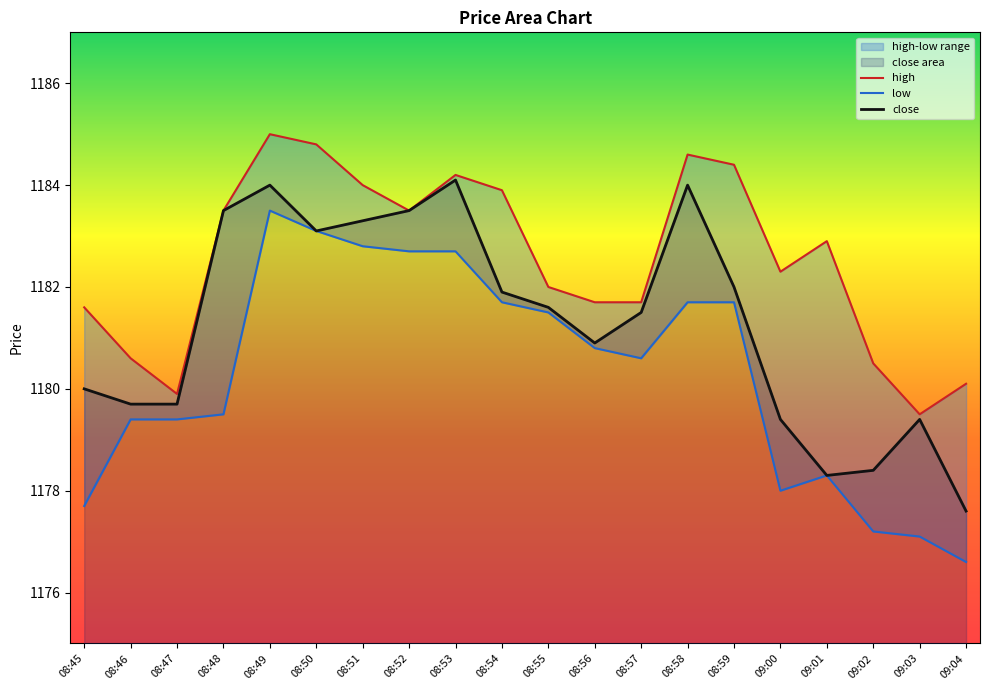

In high, how many points are higher than both neighbors (excluding endpoints)?

4